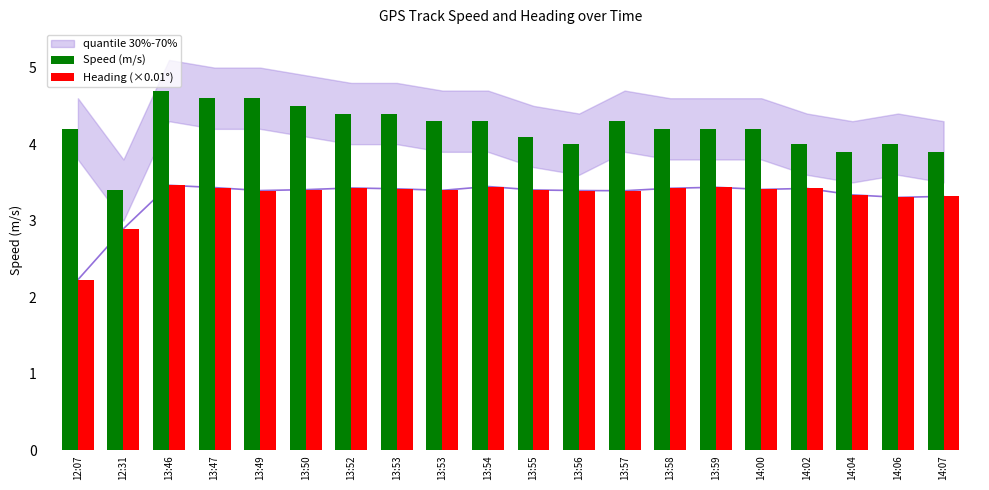

Between 14:07 and 13:57, which is larger?

13:57